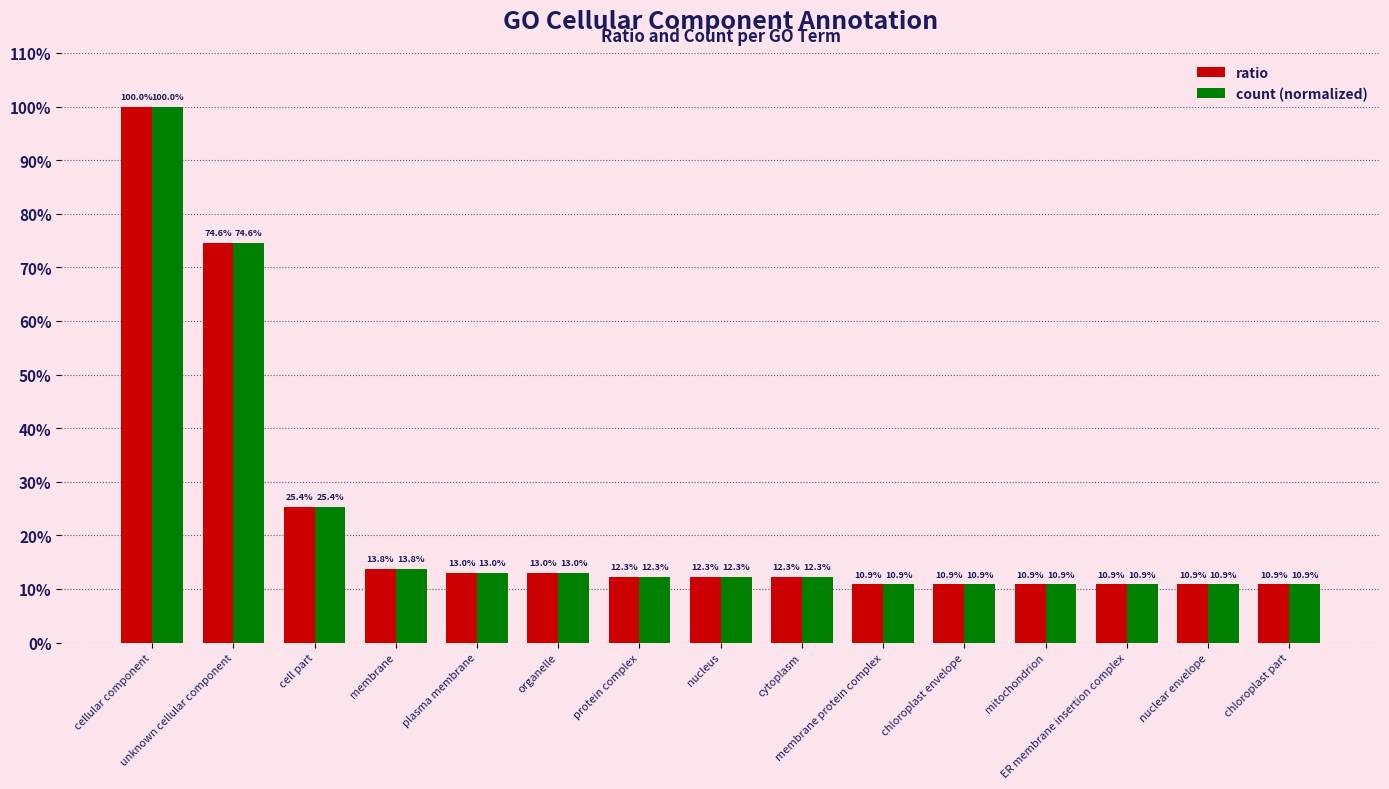

What are all the series names shown in the legend?

ratio, count (normalized)